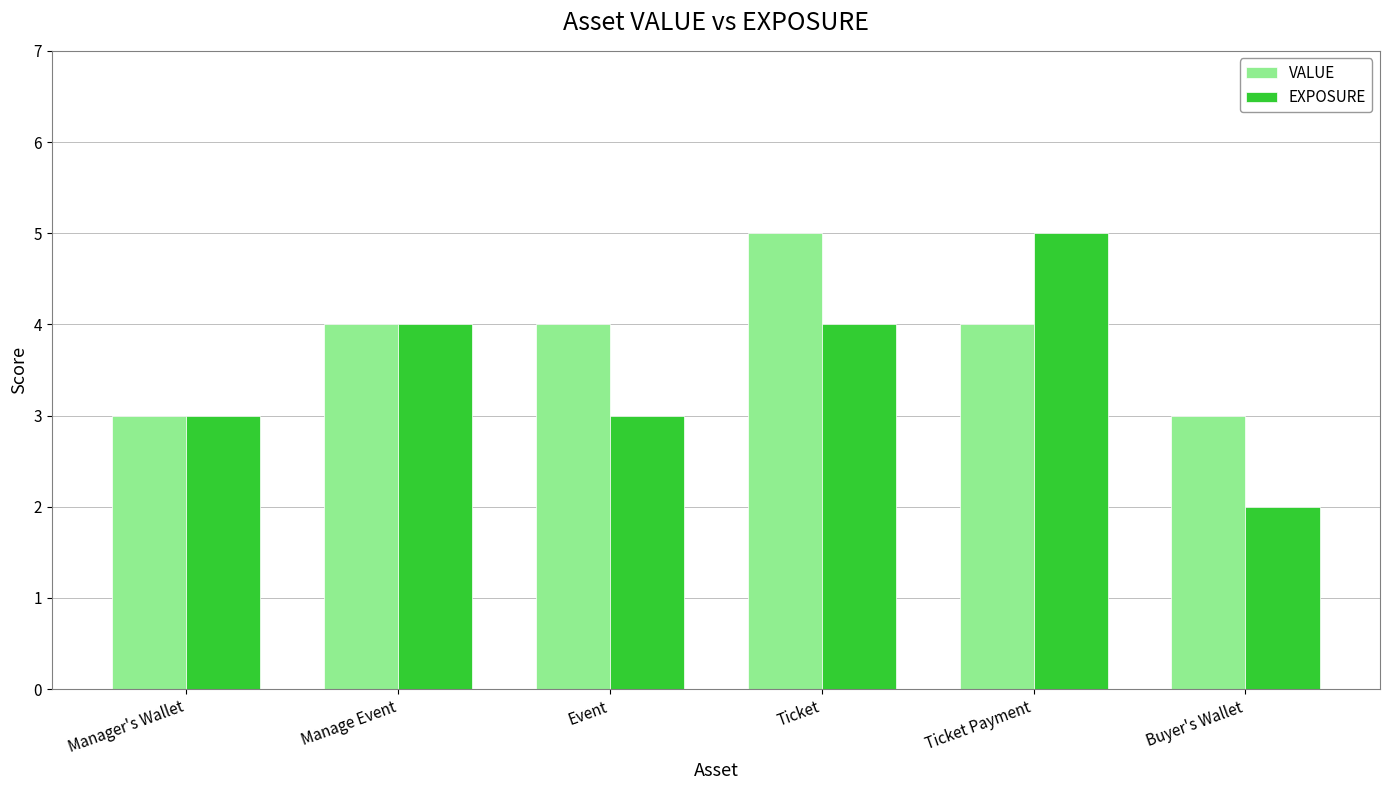

Between Manage Event and Ticket, which series saw the biggest shift?

VALUE